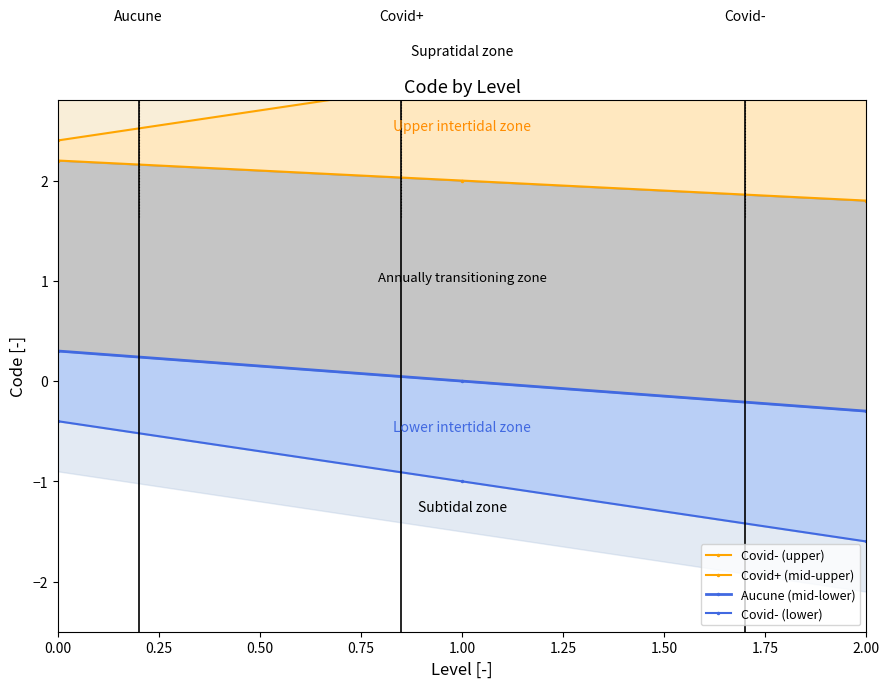

What are all the series names shown in the legend?

Covid- (upper), Covid+ (mid-upper), Aucune (mid-lower), Covid- (lower)